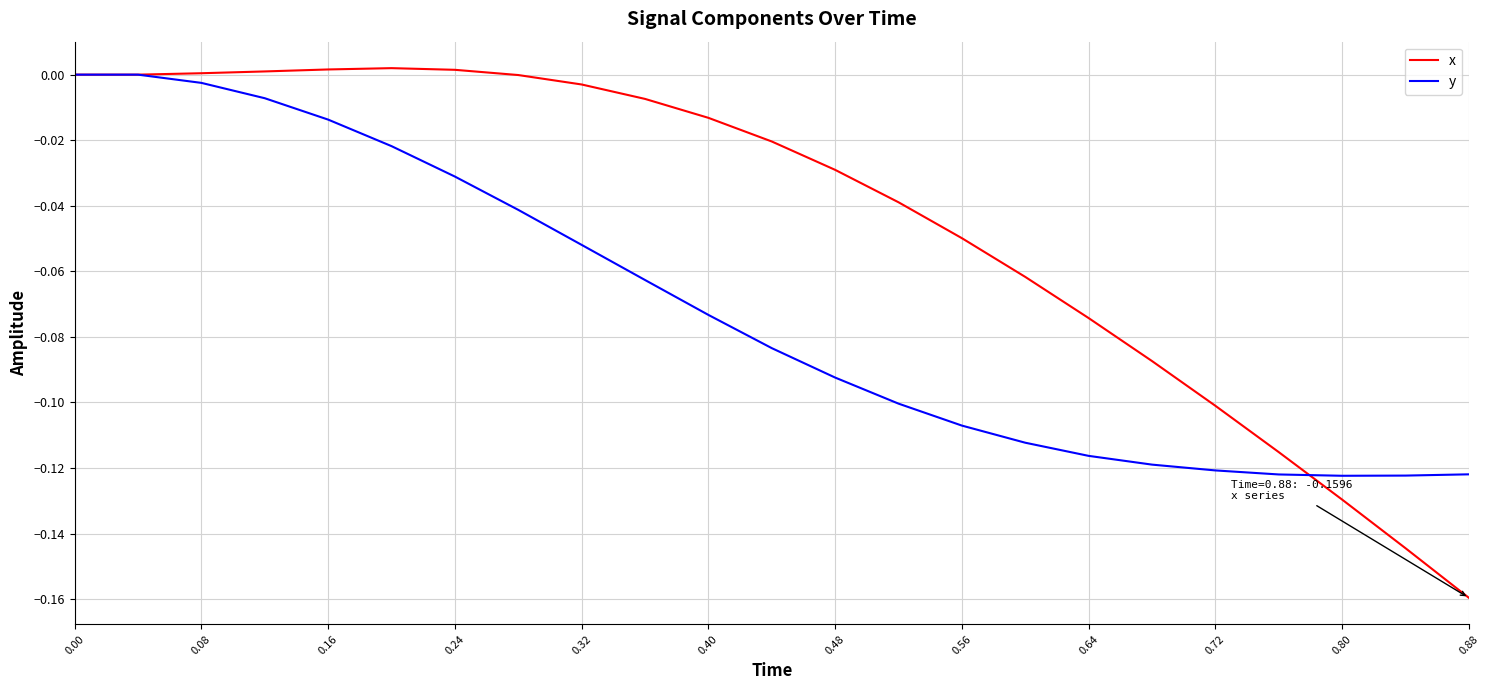

Which series has the widest spread of values?

x